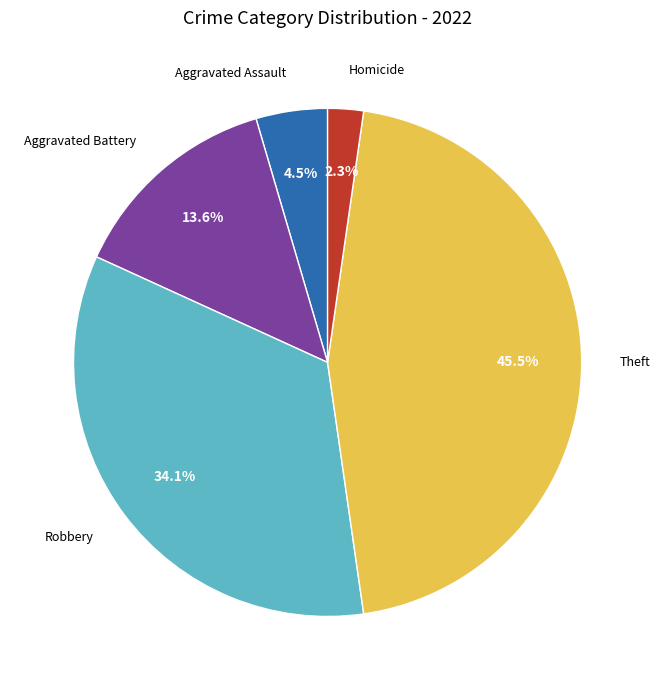

What percentage is NOT represented by Aggravated Battery?

86.4%